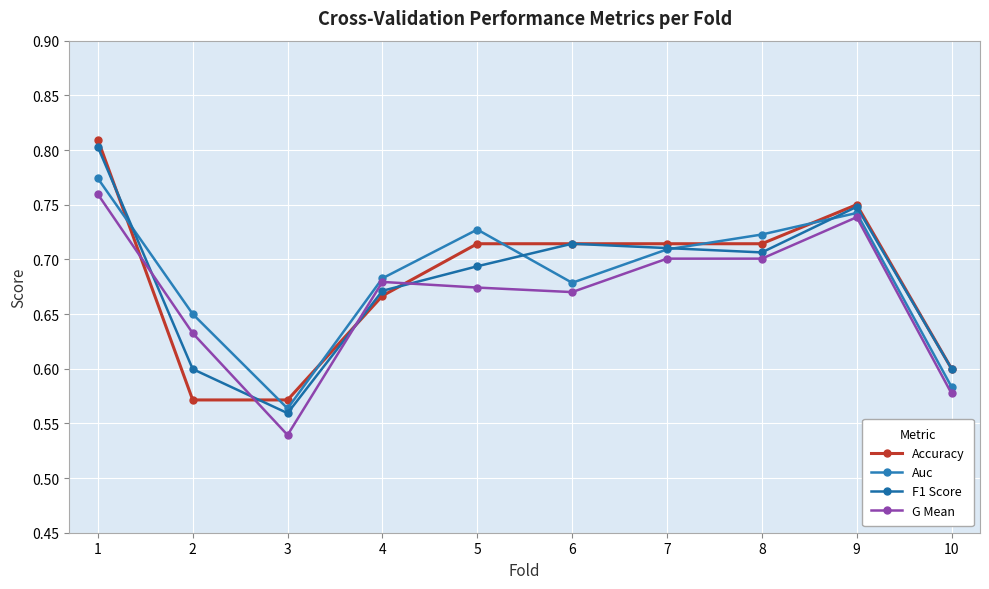

Which series has the largest total across all categories?

Auc